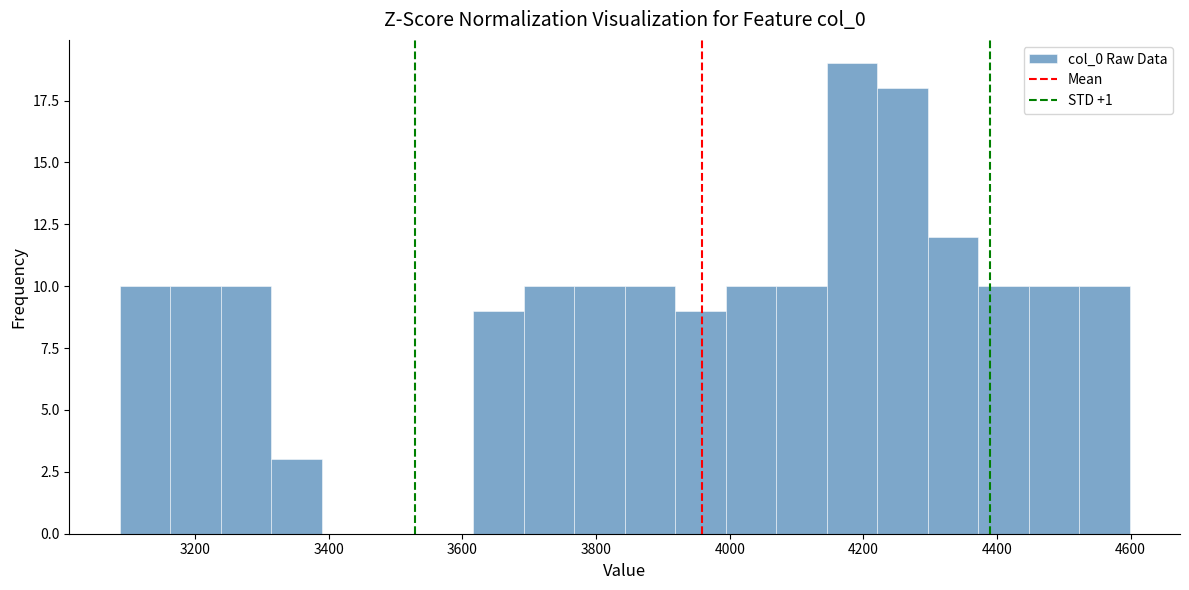

Read against the x-axis, roughly where is the centre of the tallest bar?

4180